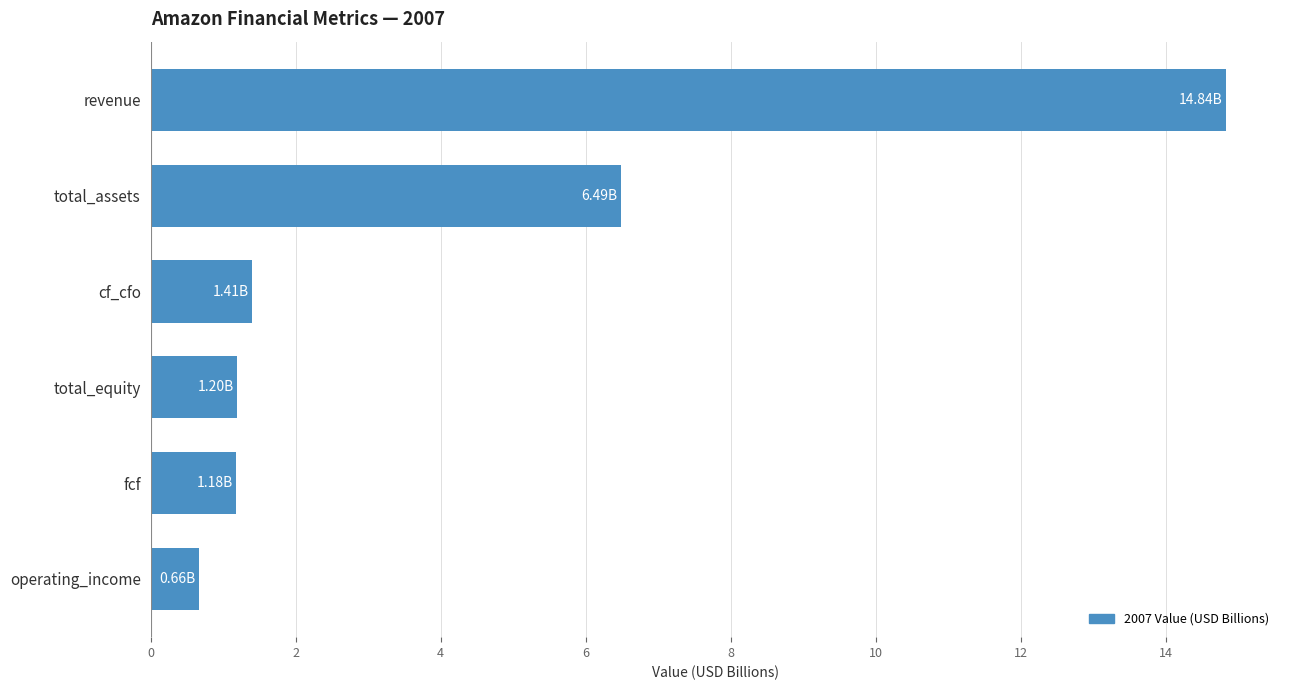

Between operating_income and total_assets, which is larger?

total_assets